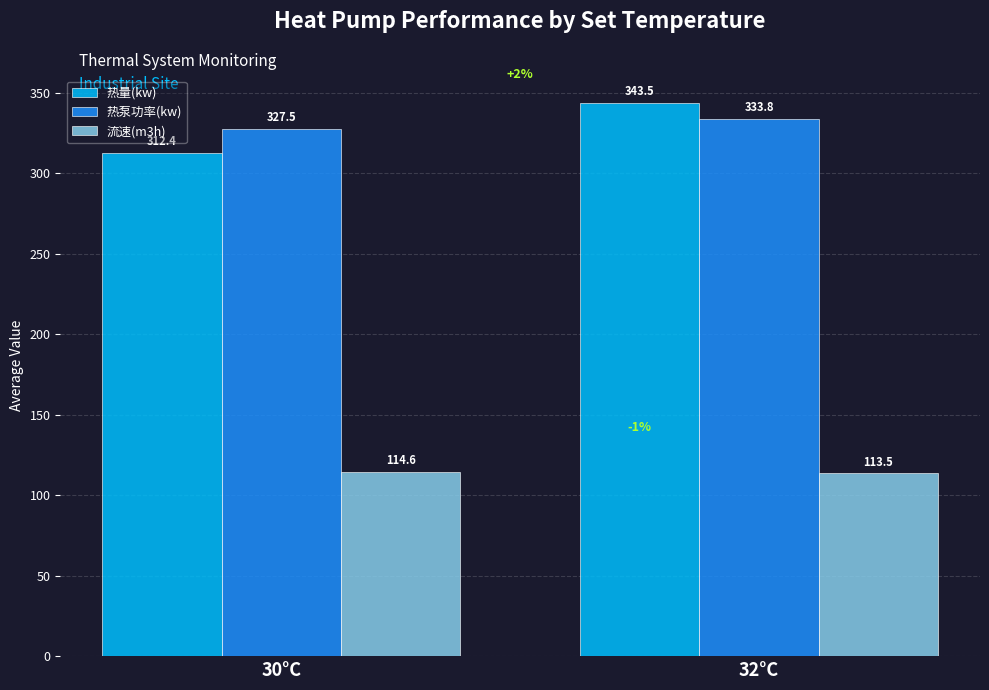

The value of 热量(kw) at 30°C is 312.4. True or false?

True